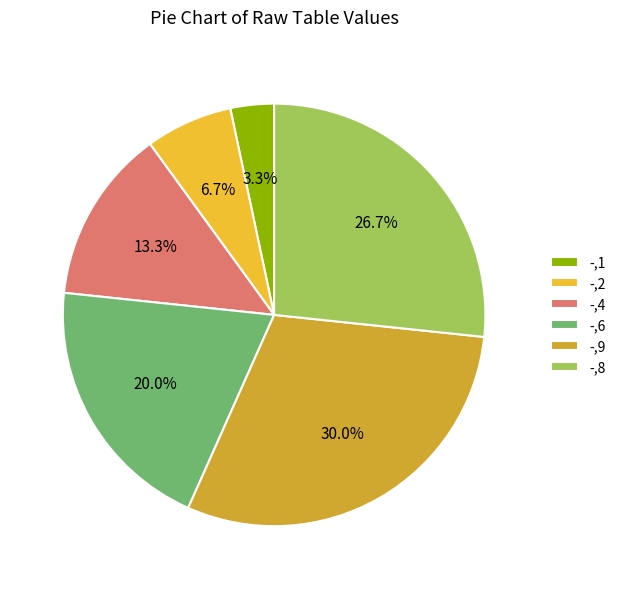

Is the sum of -,4 and -,8 greater than half?

No